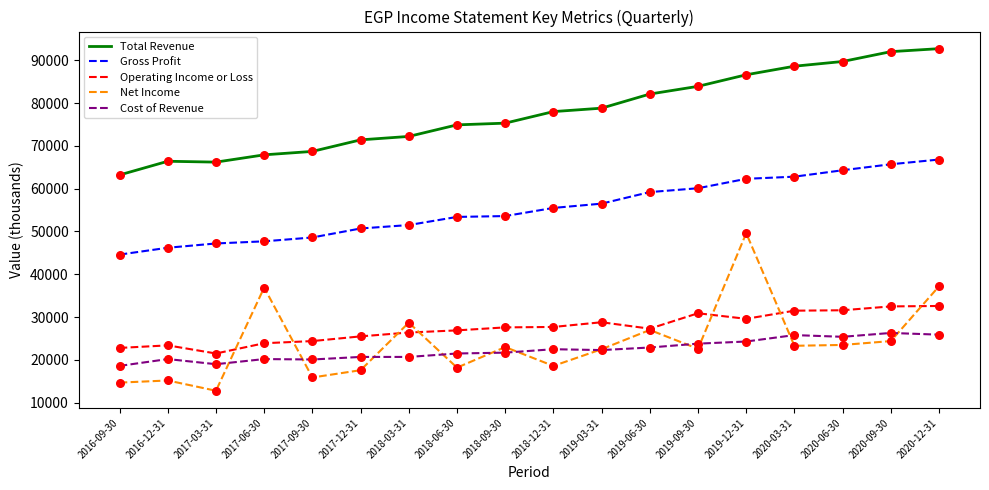

What are all the series names shown in the legend?

Total Revenue, Gross Profit, Operating Income or Loss, Net Income, Cost of Revenue